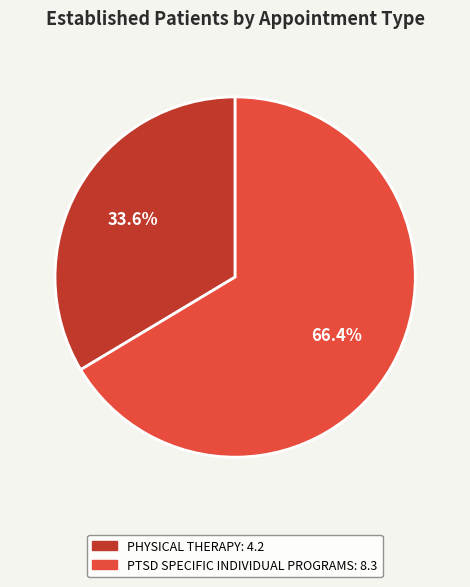

Does any single category account for the majority?

Yes